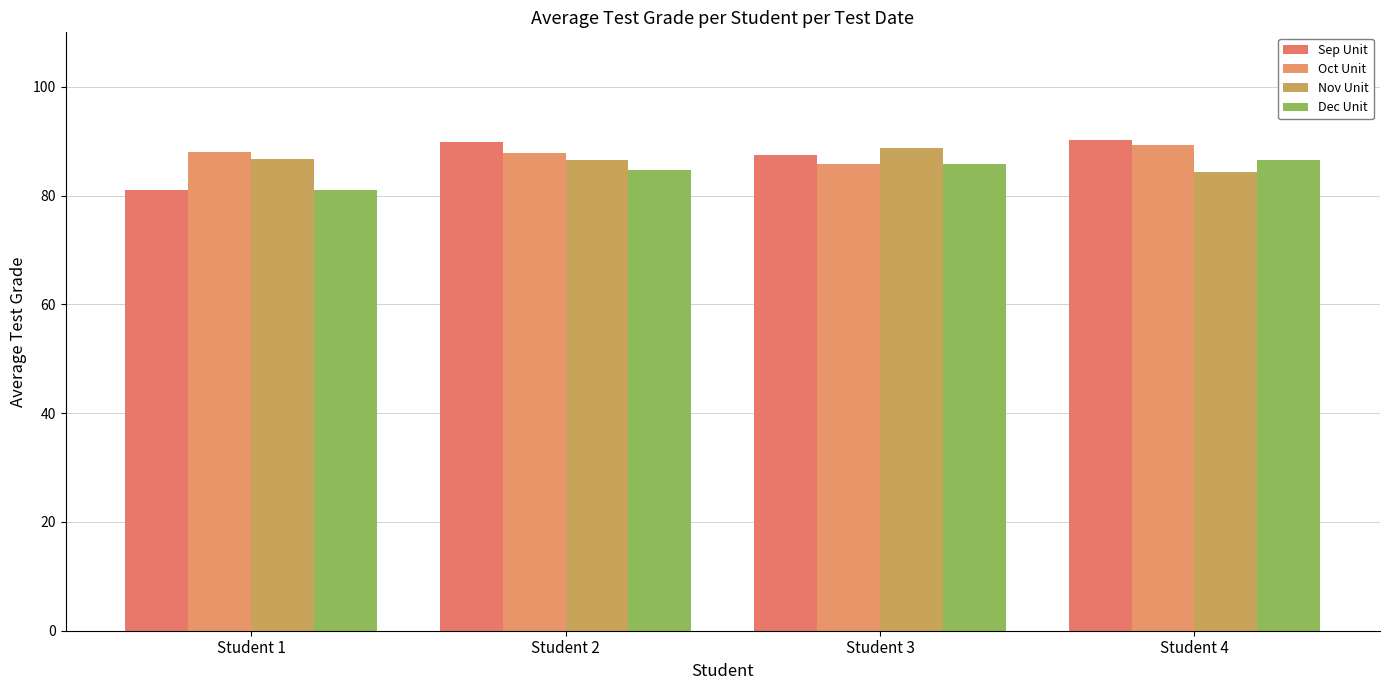

What is the sum of the Nov Unit values at Student 2 and Student 3?

175.2